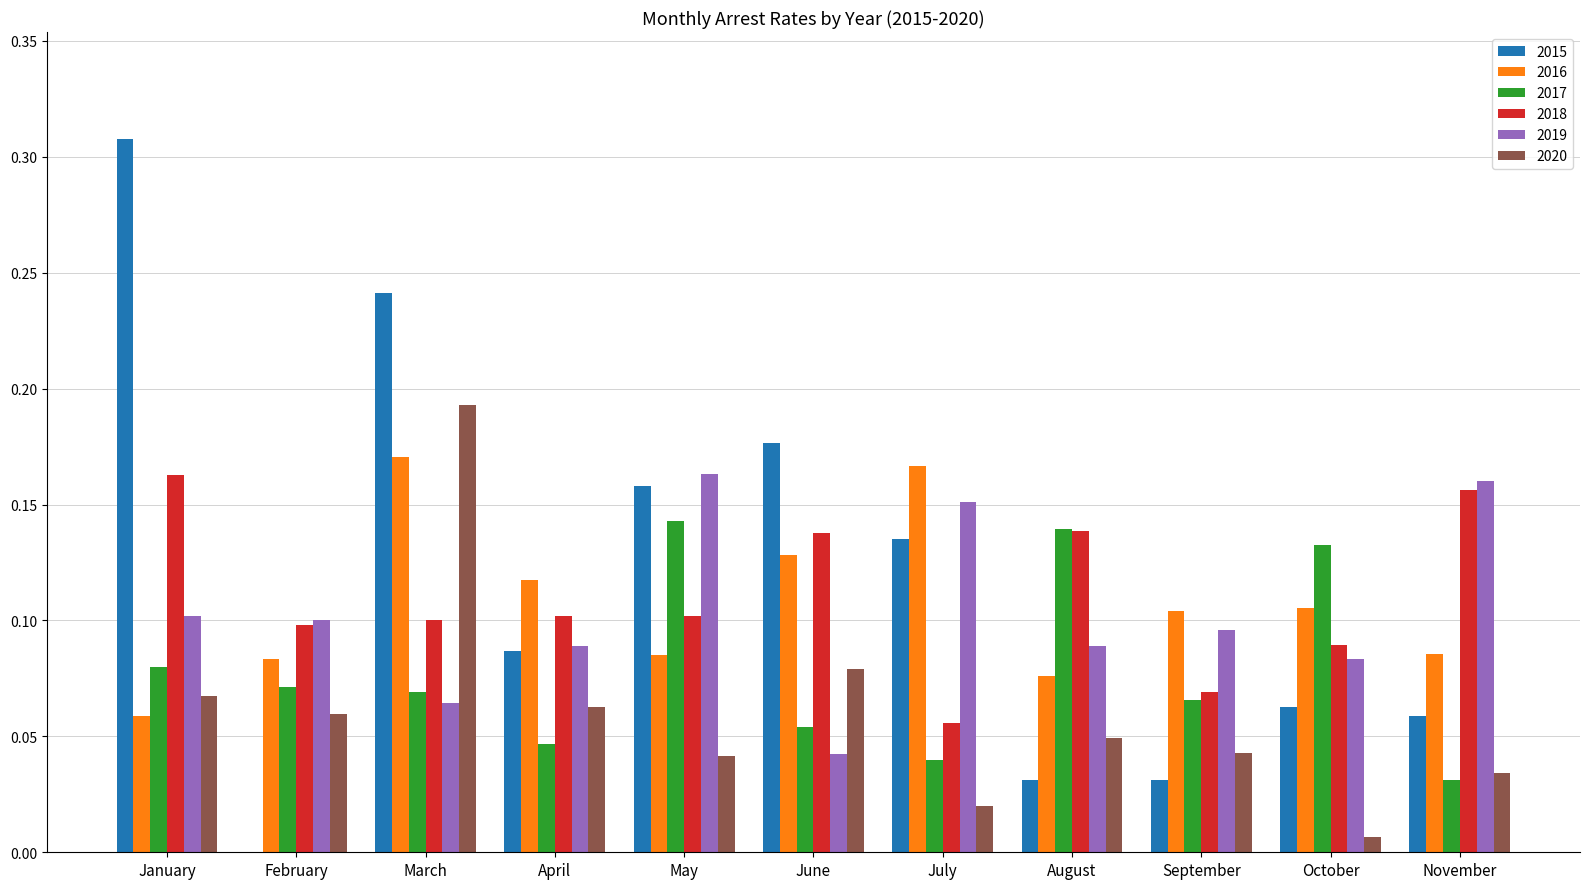

Which label corresponds to the largest value in the chart?

January